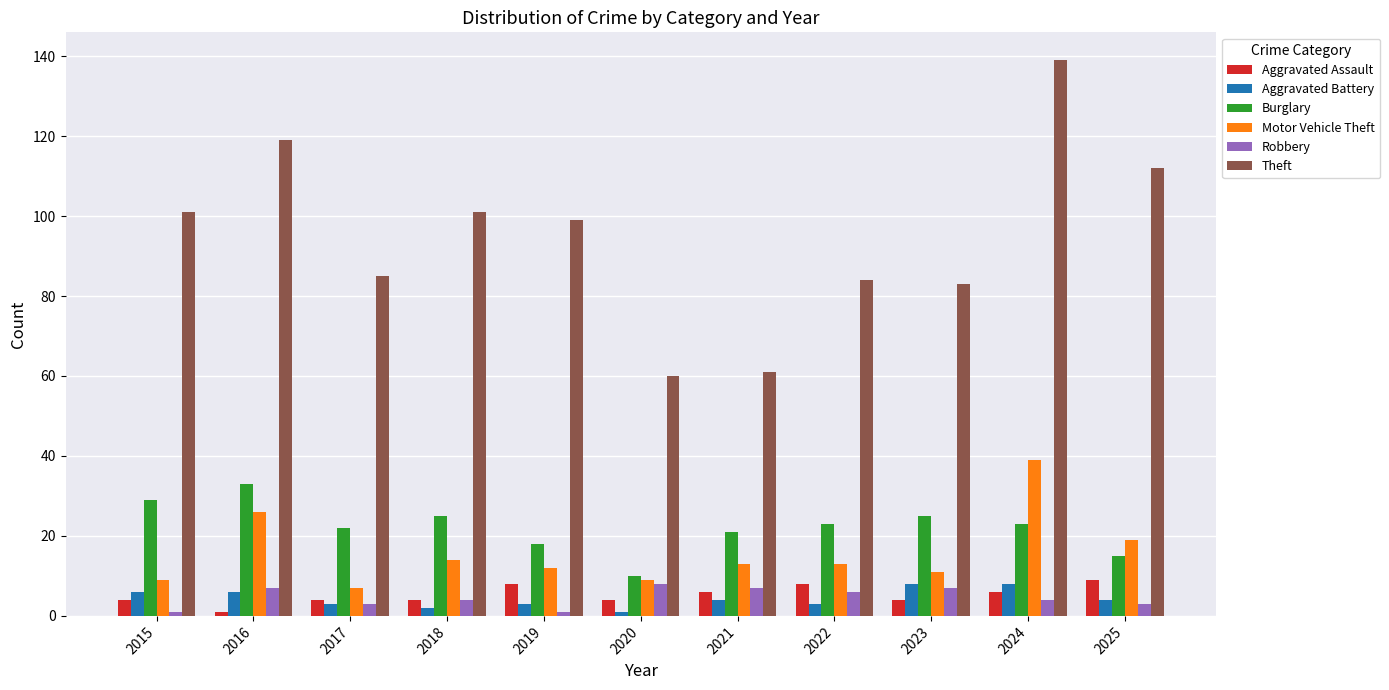

Which series has the largest total across all categories?

Theft